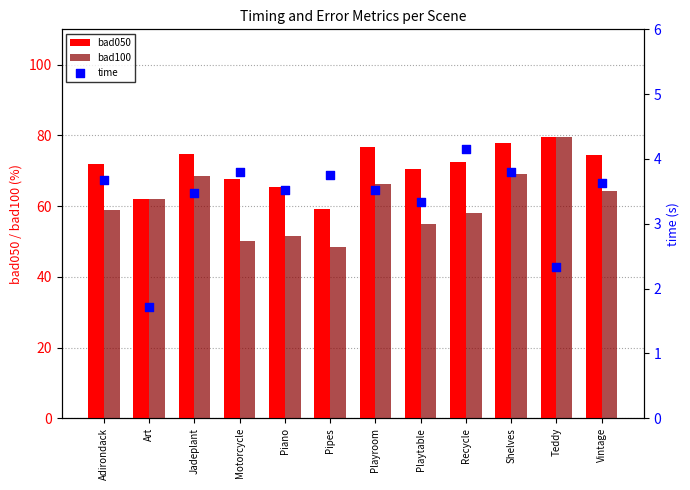

Is the value of bad050 at Shelves greater than the value of time at Playtable?

Yes